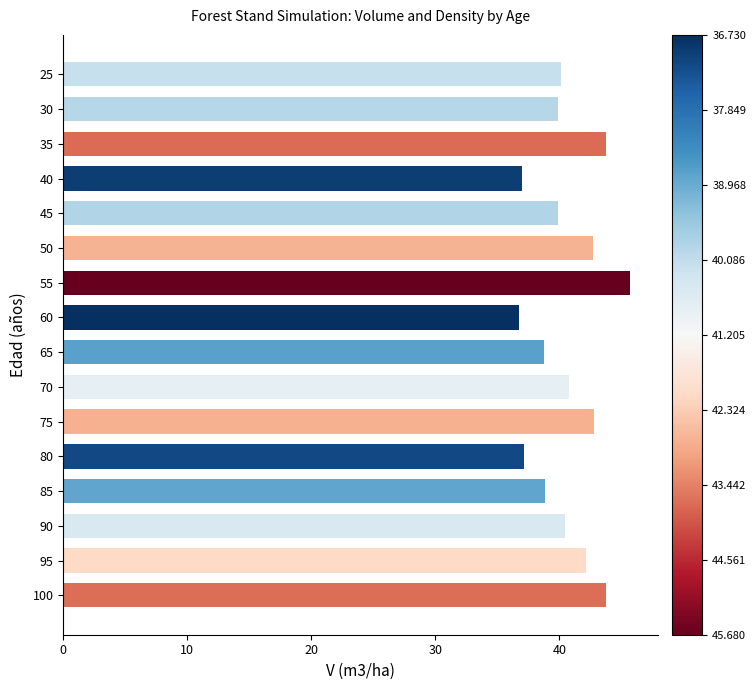

How many bars are there in total?

16